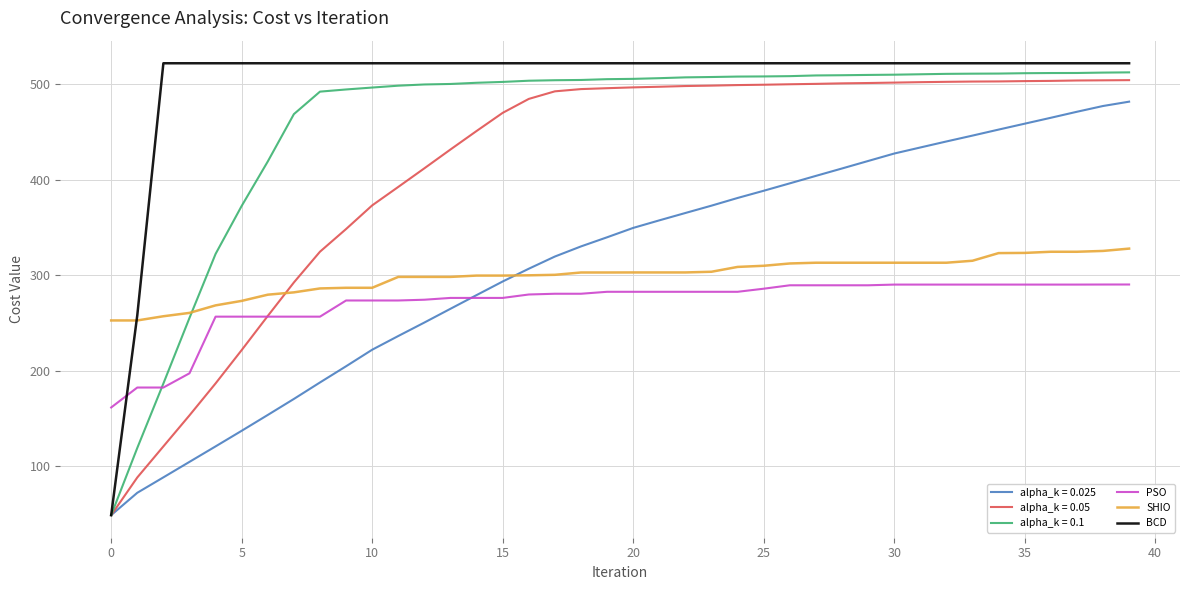

Which series has the largest range (max minus min)?

BCD